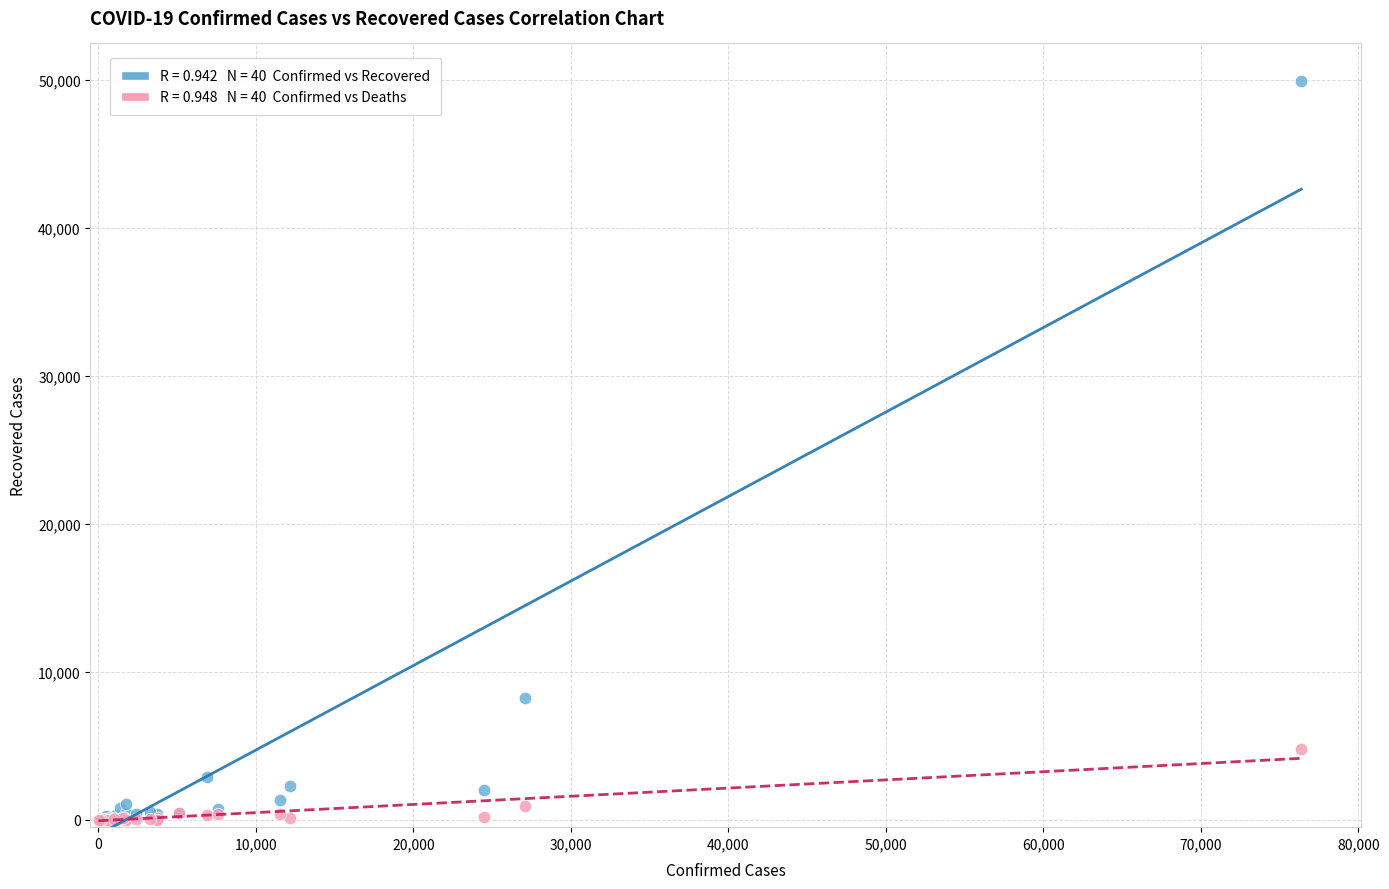

Across all series, what Y value is closest to 24966?

8235